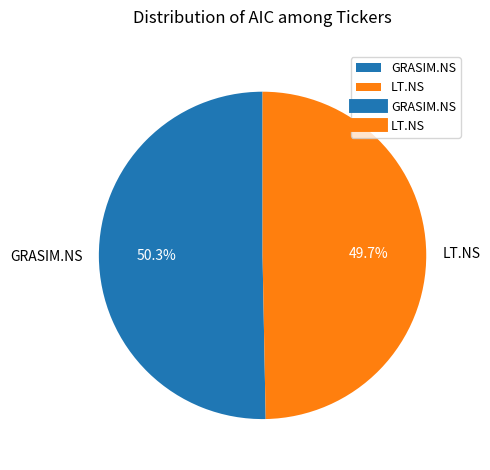

Does LT.NS represent more than half of the total?

No